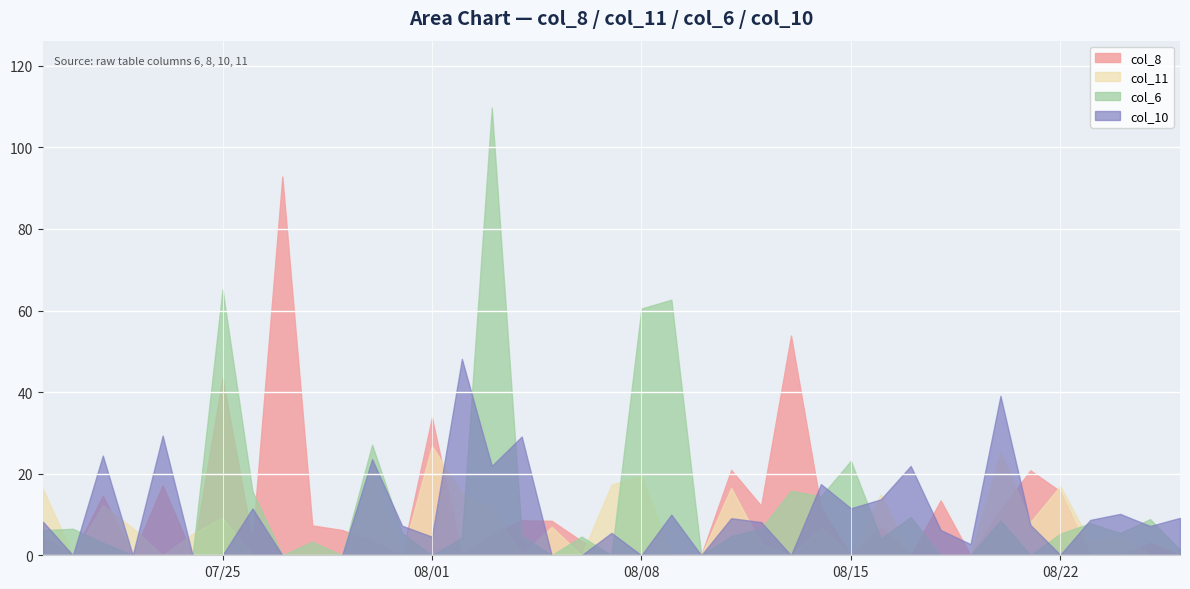

Is the value of col_8 at 3 greater than the value of col_10 at 32?

No